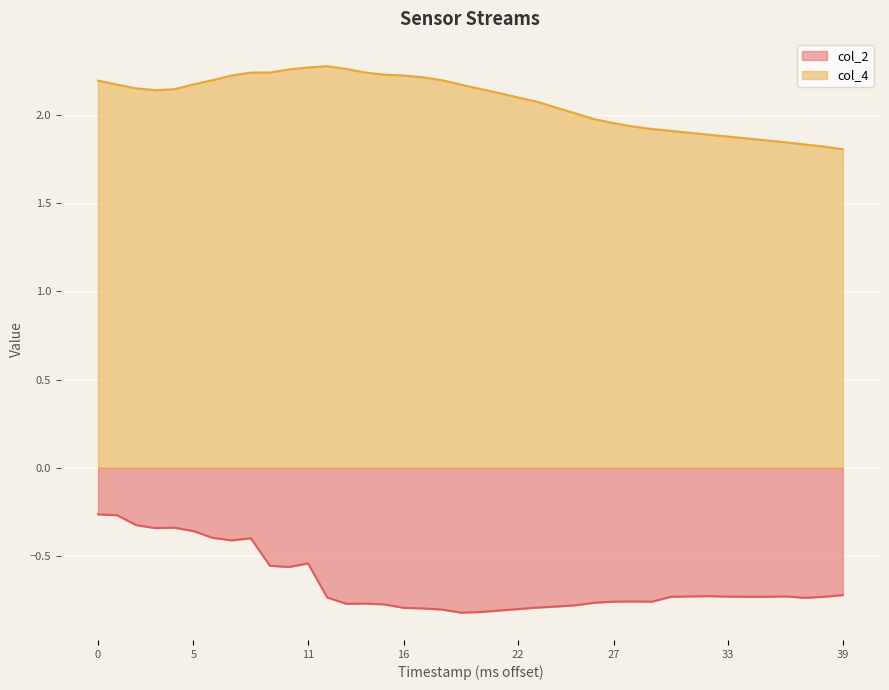

What value does the col_4 series have at 23?

2.1